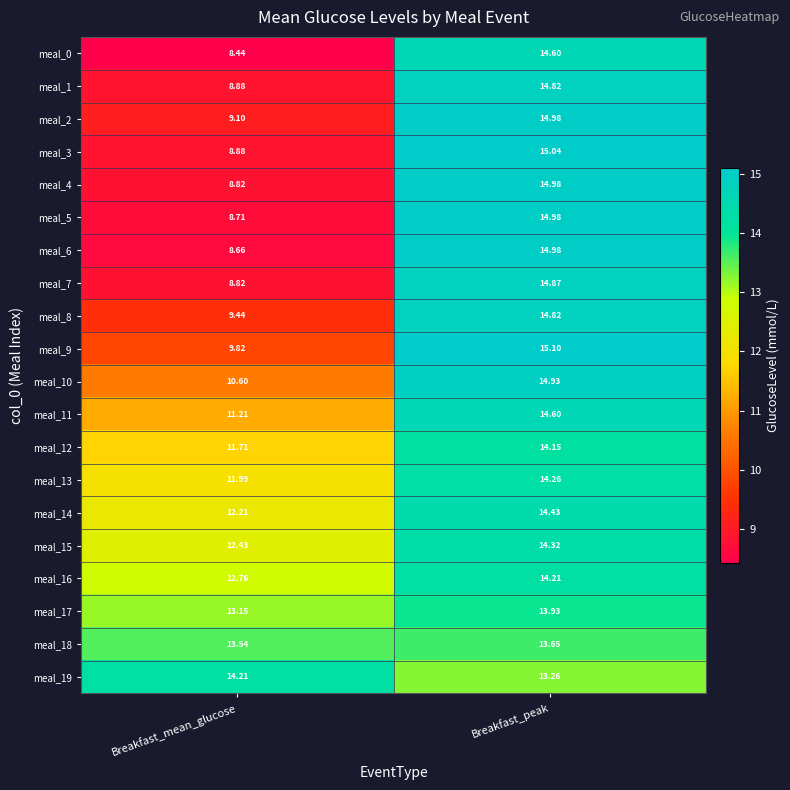

How many categories are shown in the chart?

2